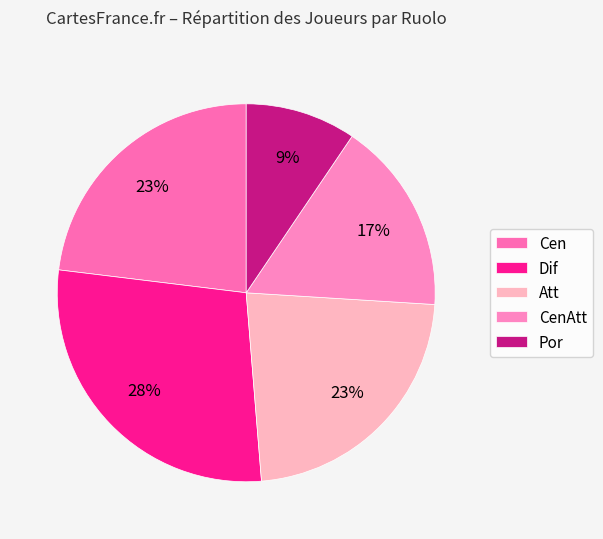

To the nearest percent, what is the combined percentage of Por and Att?

32%